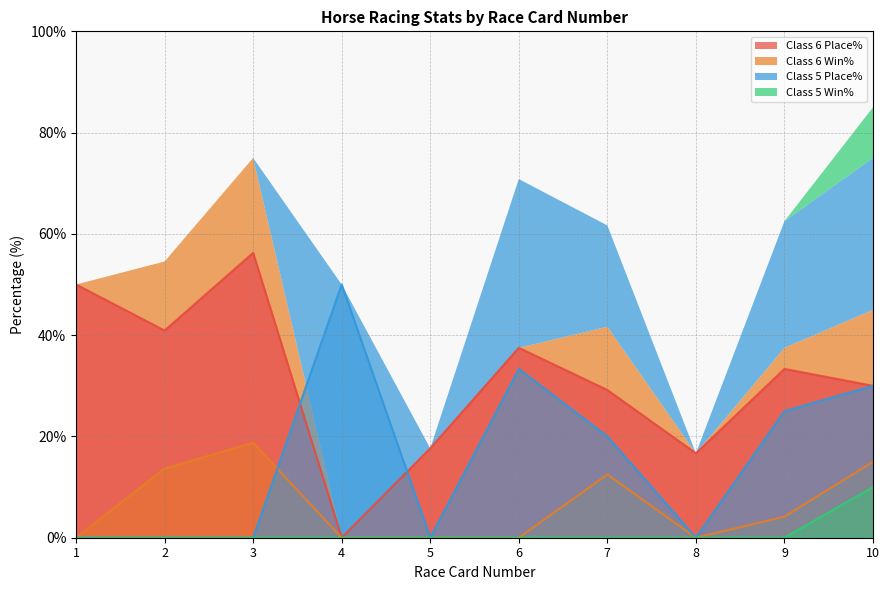

Where is Class 5 Place% nearest to the value 25?

9